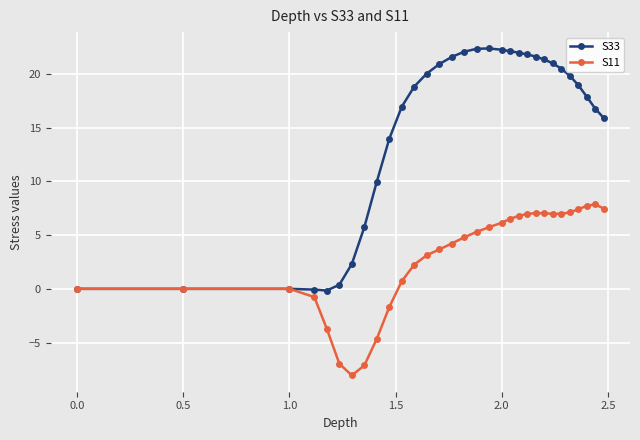

Which series has the largest range (max minus min)?

S33